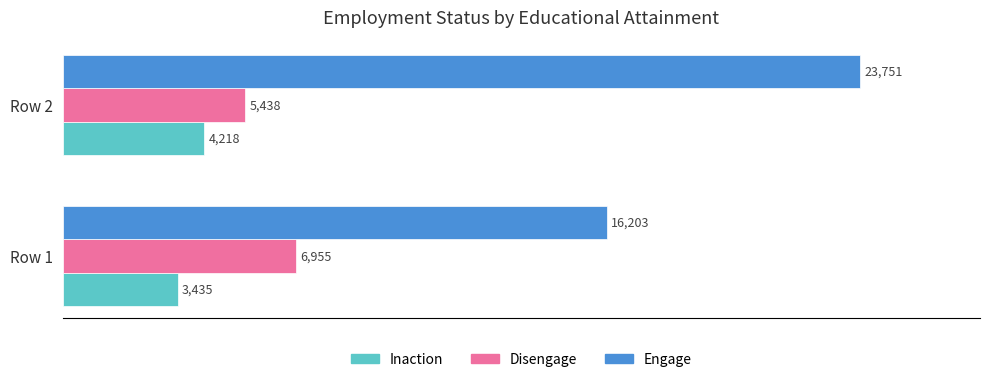

What is the spread (max minus min) of values at Row 1?

12768